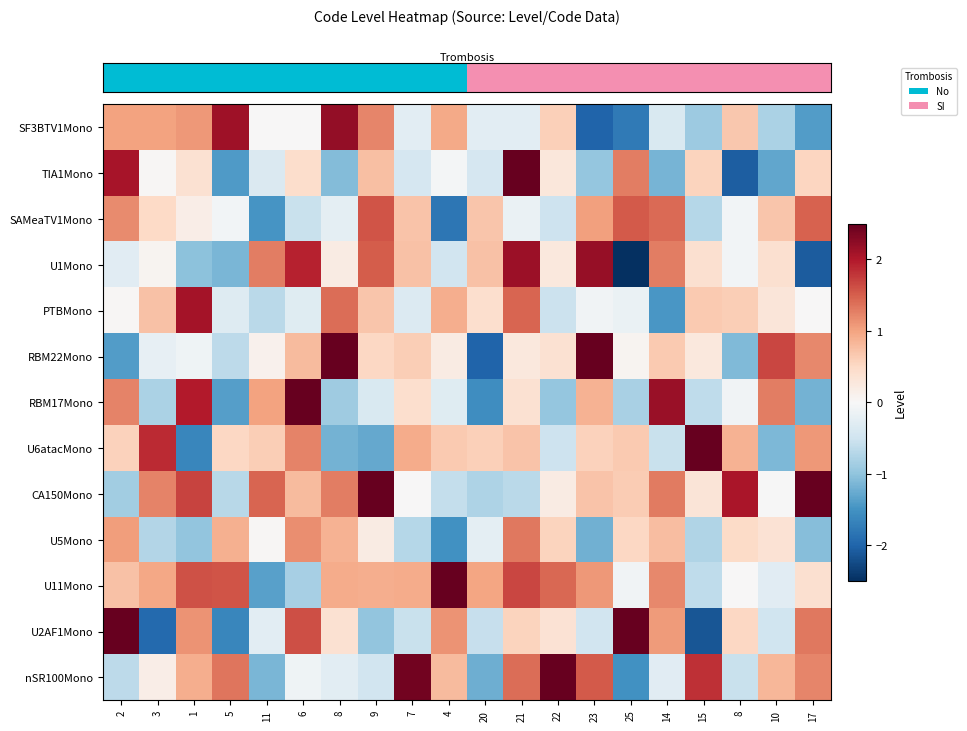

How many distinct data groups are displayed?

13